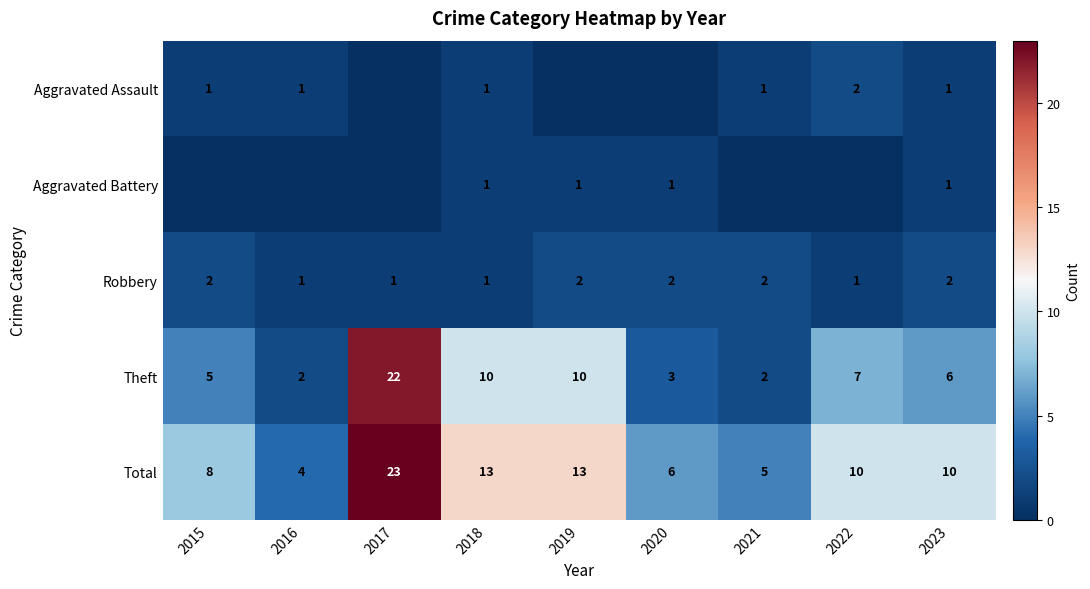

How many data points does each series have?

9